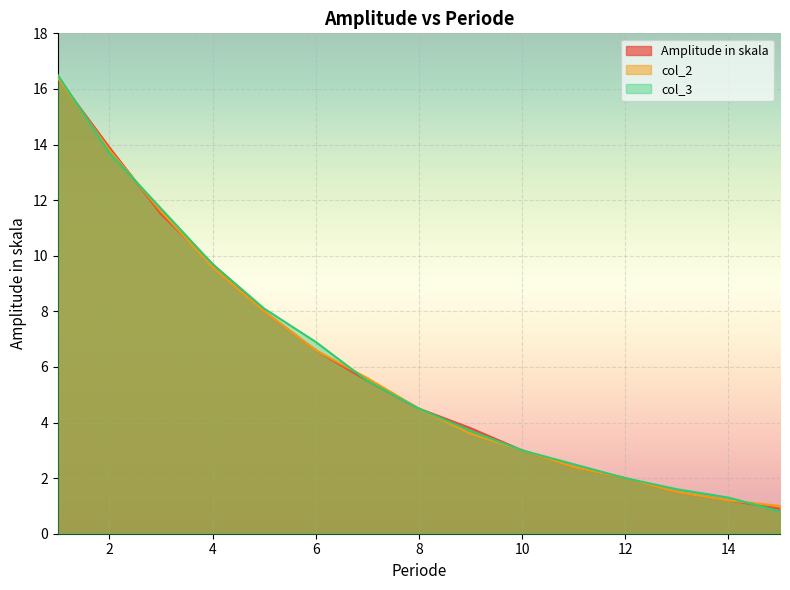

What is the average value of the col_3 series?

6.1